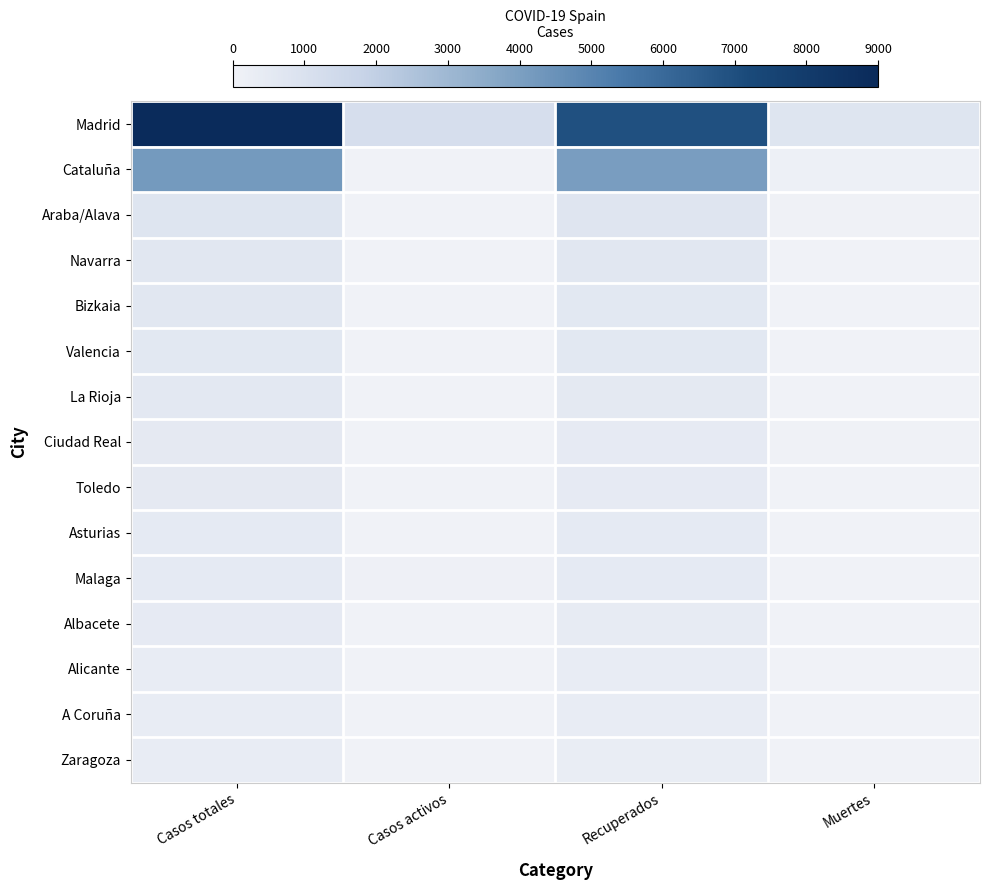

Reading right to left, what are all the values shown in this chart?

Madrid: Muertes=804	Recuperados=6931	Casos activos=1186	Casos totales=8921
Cataluña: Muertes=122	Recuperados=4078	Casos activos=3	Casos totales=4203
Araba/Alava: Muertes=55	Recuperados=746	Casos activos=21	Casos totales=801
Navarra: Muertes=10	Recuperados=652	Casos activos=2	Casos totales=664
Bizkaia: Muertes=19	Recuperados=632	Casos activos=21	Casos totales=651
Valencia: Muertes=15	Recuperados=600	Casos activos=12	Casos totales=627
La Rioja: Muertes=15	Recuperados=536	Casos activos=13	Casos totales=564
Ciudad Real: Muertes=40	Recuperados=457	Casos activos=8	Casos totales=505
Toledo: Muertes=28	Recuperados=451	Casos activos=22	Casos totales=501
Asturias: Muertes=8	Recuperados=467	Casos activos=12	Casos totales=486
Malaga: Muertes=20	Recuperados=464	Casos activos=72	Casos totales=484
Albacete: Muertes=32	Recuperados=390	Casos activos=8	Casos totales=430
Alicante: Muertes=17	Recuperados=348	Casos activos=7	Casos totales=372
A Coruña: Muertes=3	Recuperados=326	Casos activos=5	Casos totales=329
Zaragoza: Muertes=14	Recuperados=315	Casos activos=0	Casos totales=329